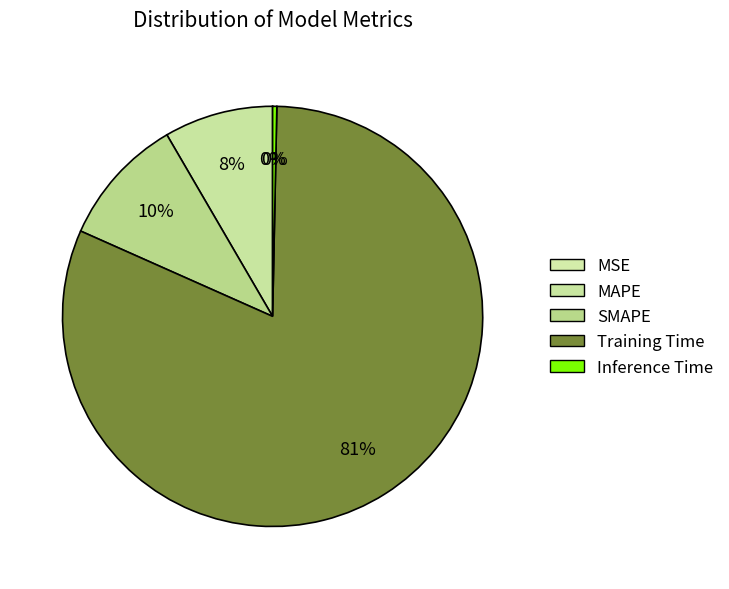

Does Training Time represent more than half of the total?

Yes